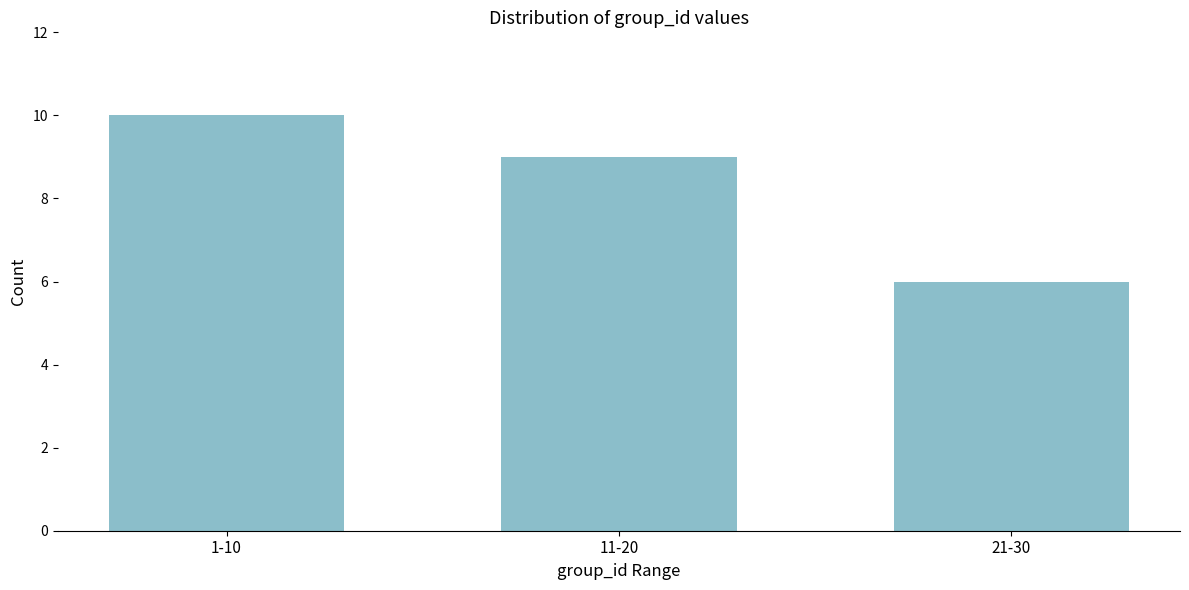

Reading right to left, what are all the values shown in this chart?

6	9	10